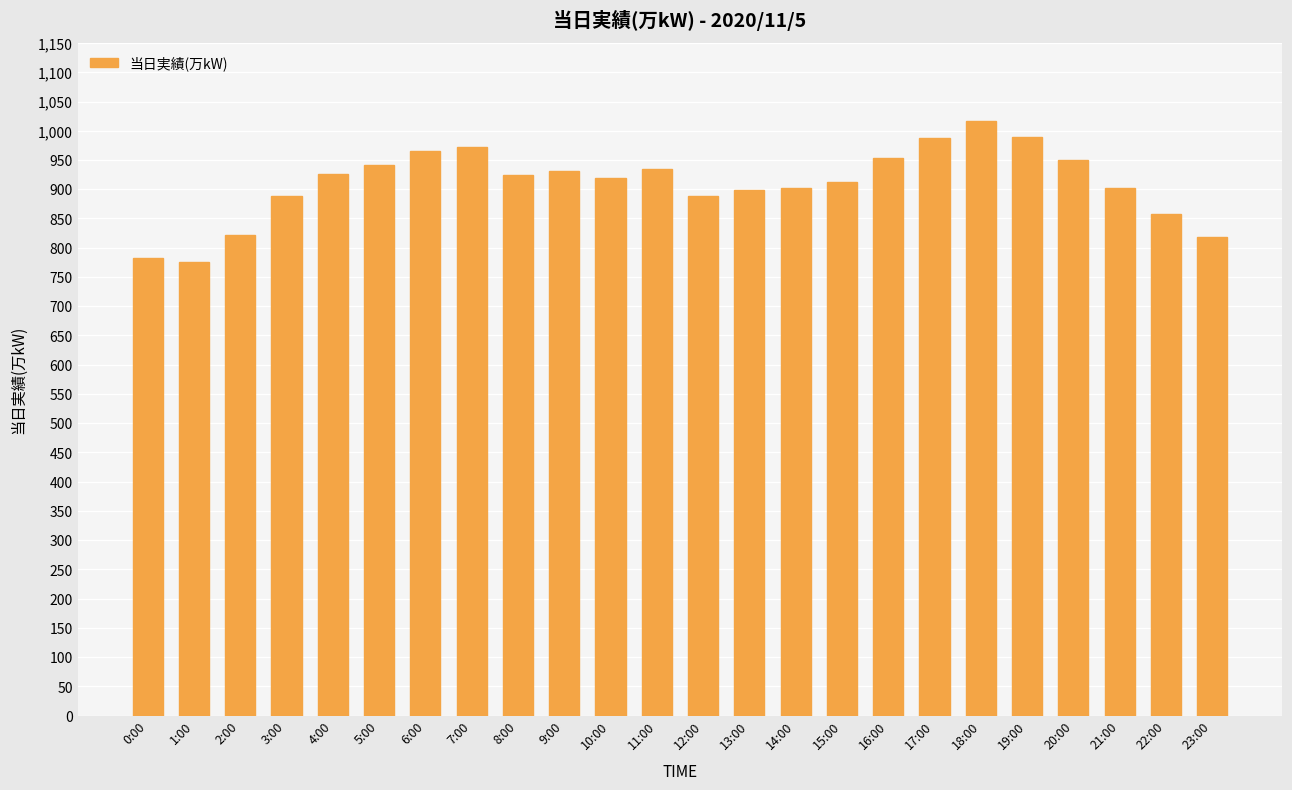

What is the smallest value displayed?

776